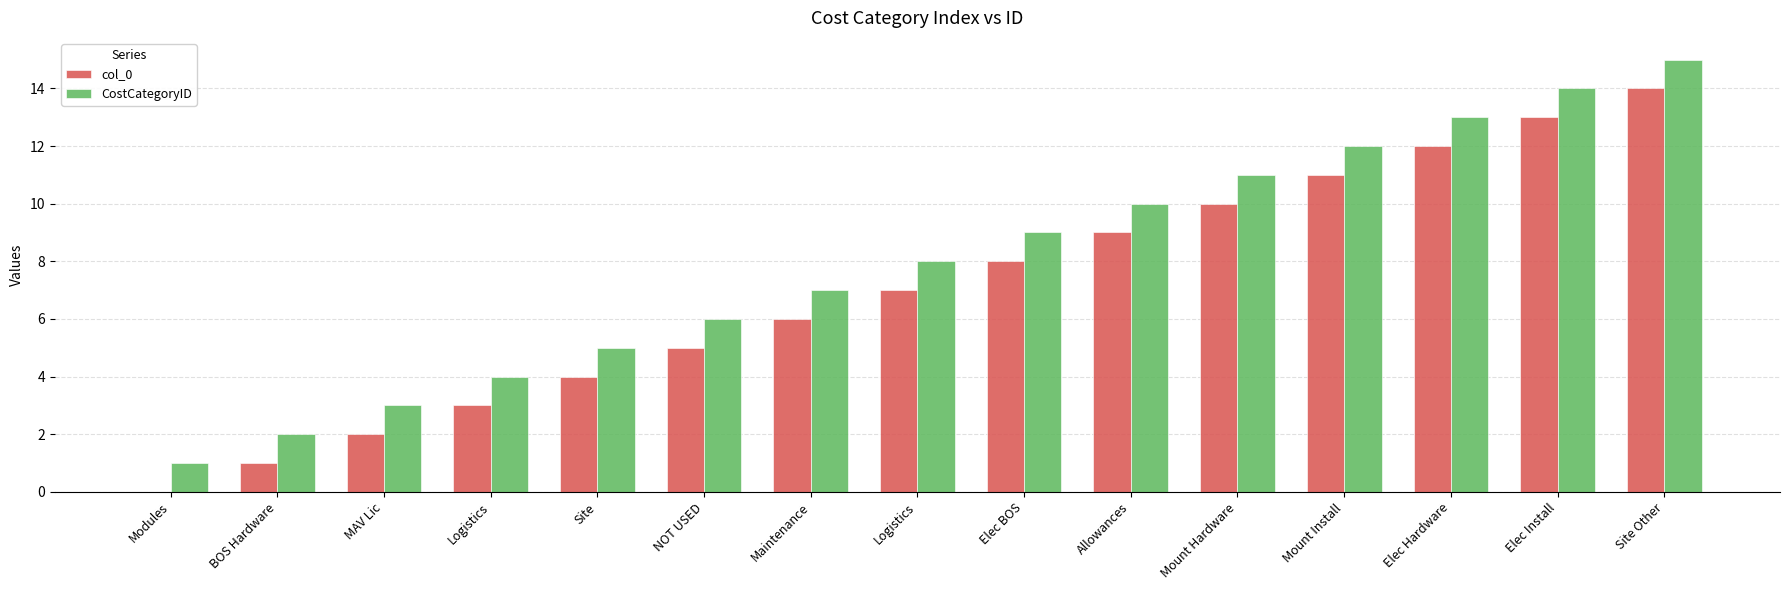

What is the difference between the col_0 values at Logistics and Mount Install?

4